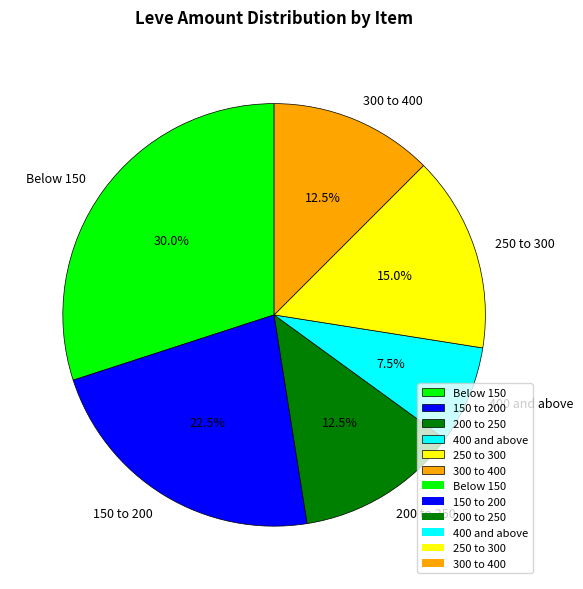

Approximately how many times larger is the value at 300 to 400 compared to 250 to 300?

0.8